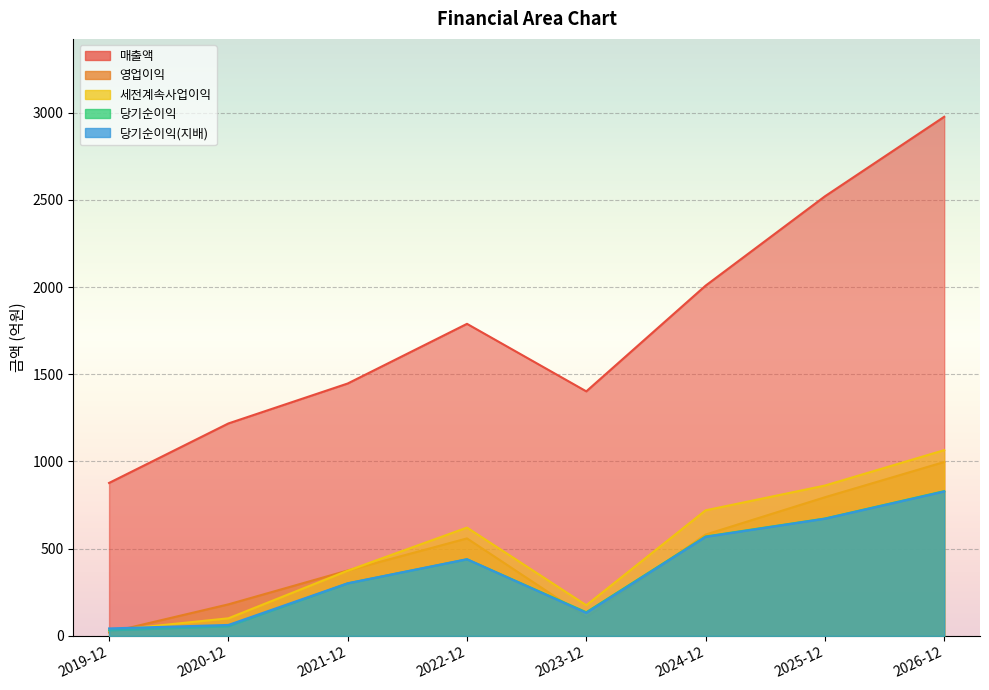

What are all the series names shown in the legend?

매출액, 영업이익, 세전계속사업이익, 당기순이익, 당기순이익(지배)